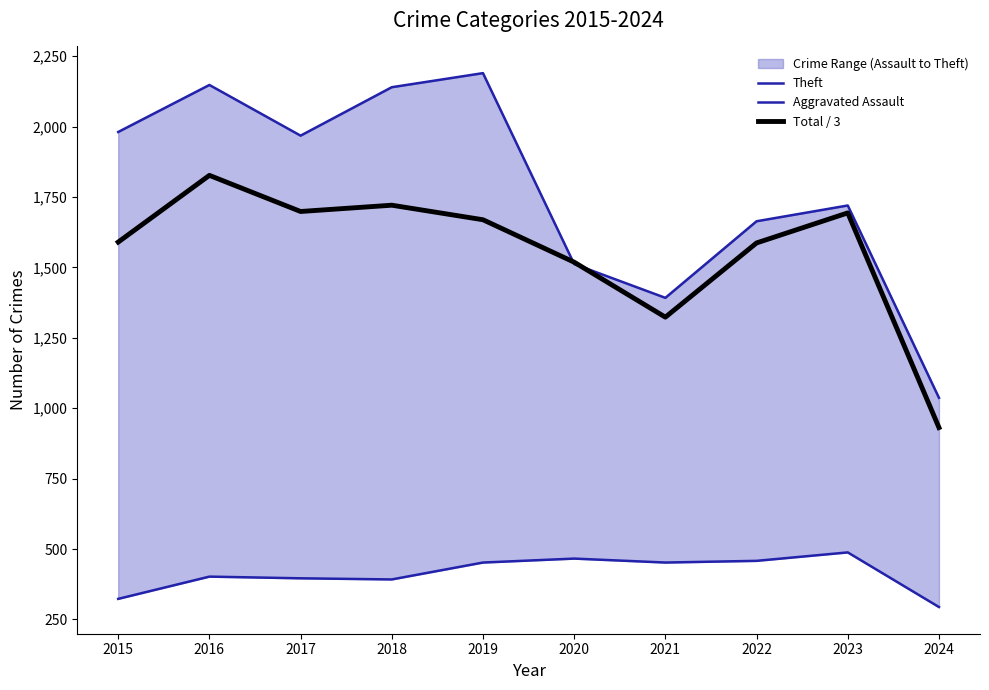

Which series has the largest total across all categories?

Theft